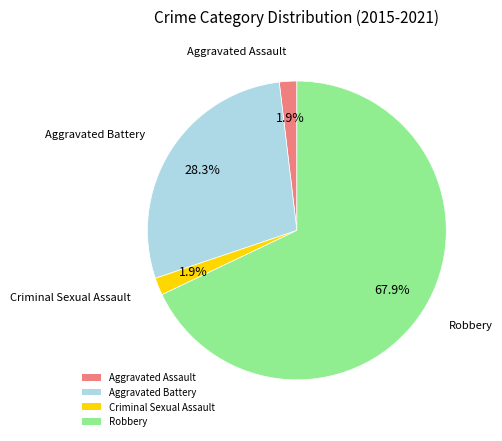

How much of the chart is everything except Aggravated Assault?

98.1%